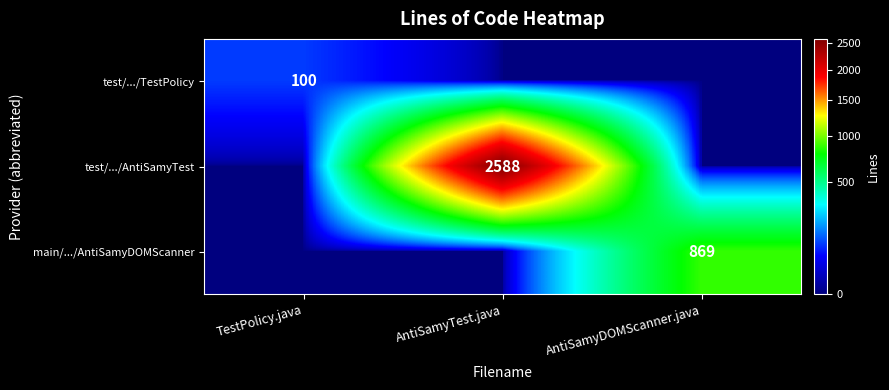

What is the maximum value shown in the chart?

2588